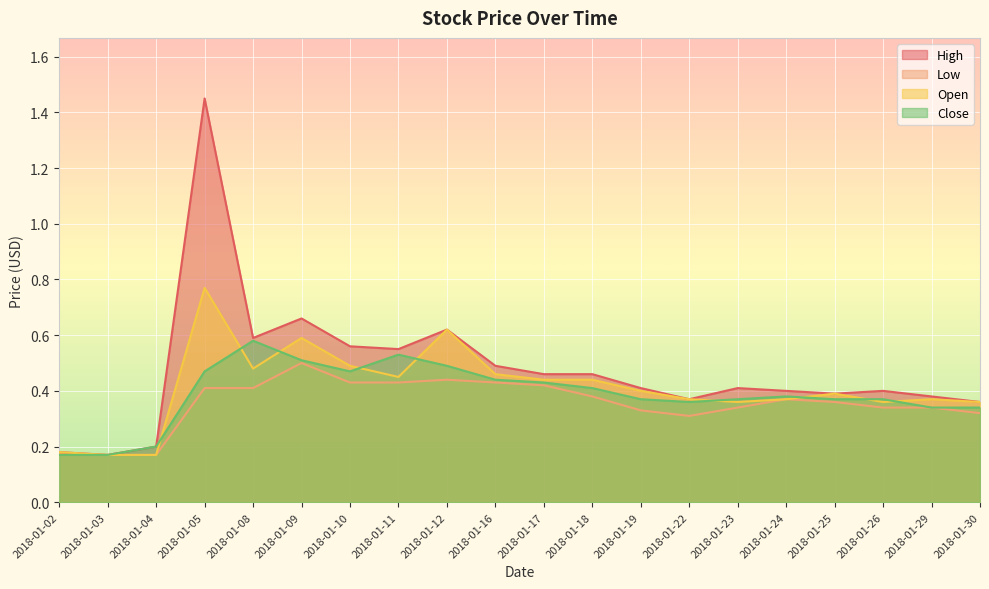

Count the Close values in the range 0 to 1.

20